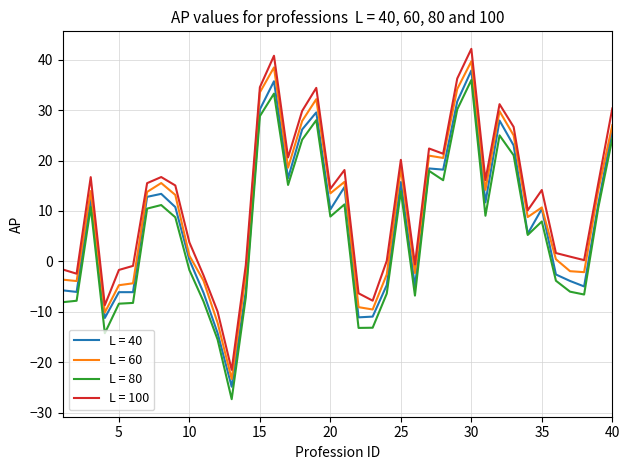

What is the smallest value displayed?

-27.4